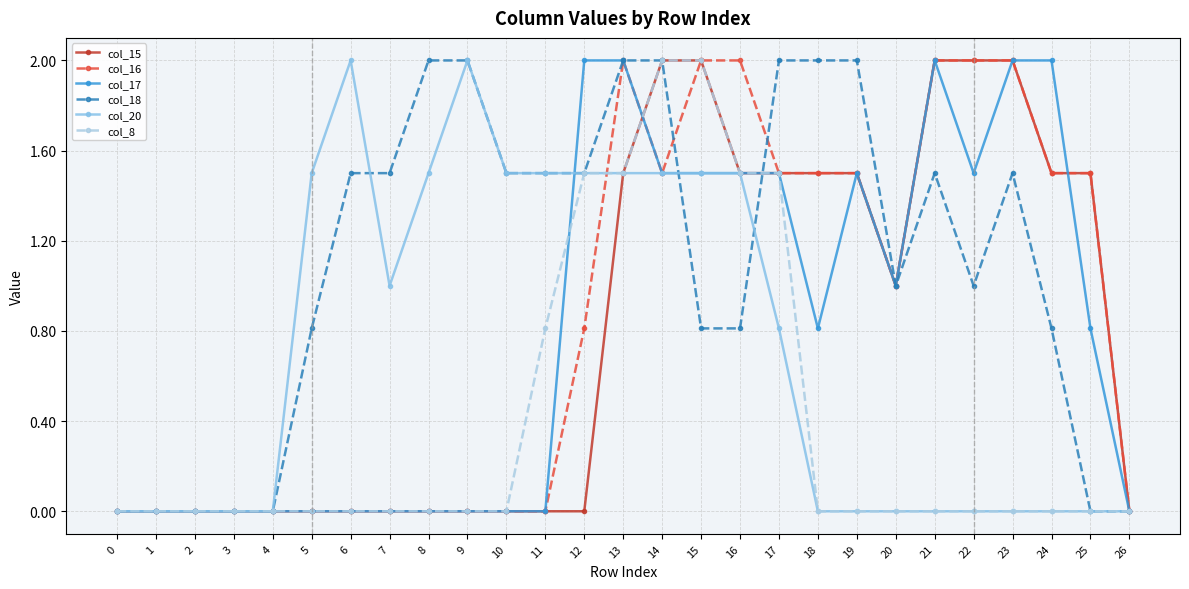

What is the difference between the highest and lowest values at 23?

2.0